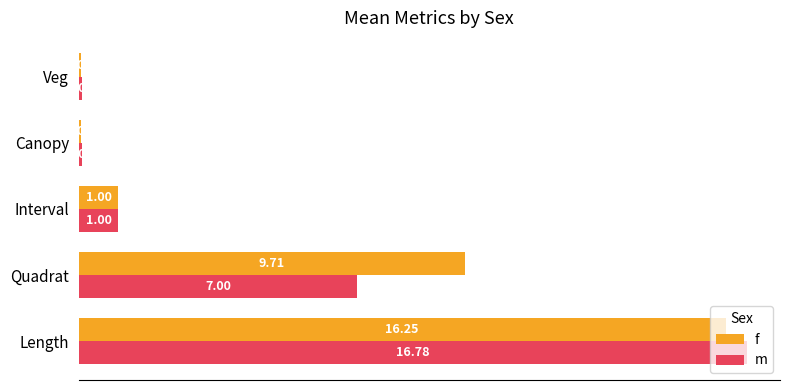

Which category has the highest value in the f series?

Length